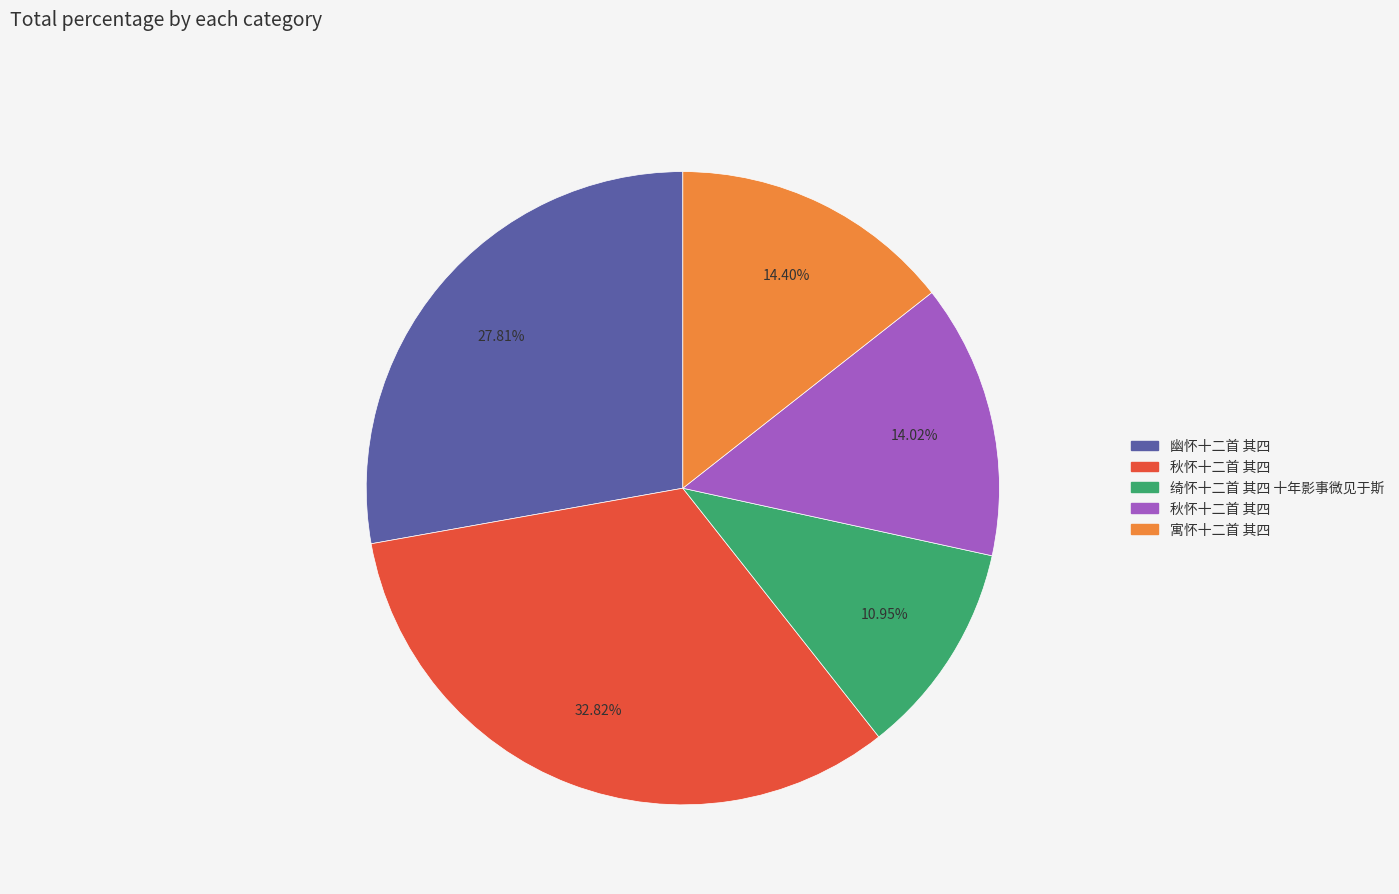

How many segments does this pie chart have?

5